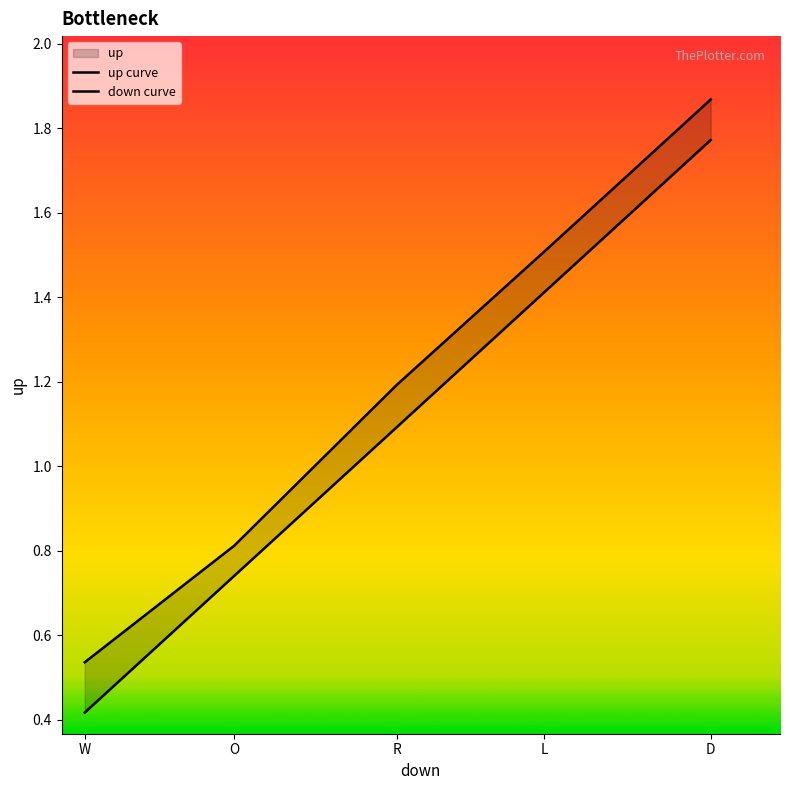

Rank the series at O from highest to lowest value.

up curve, down curve